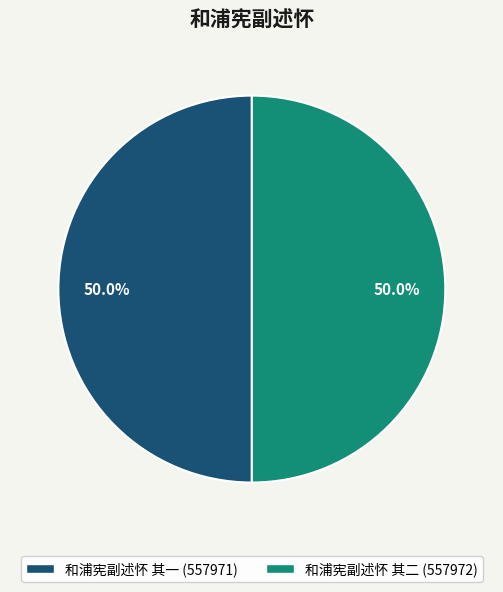

What is the ratio of the value at 和浦宪副述怀 其一 to the value at 和浦宪副述怀 其二?

1.0